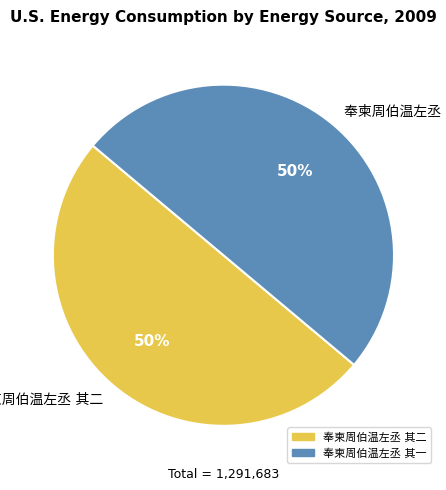

To the nearest percent, what is the average slice percentage?

50%